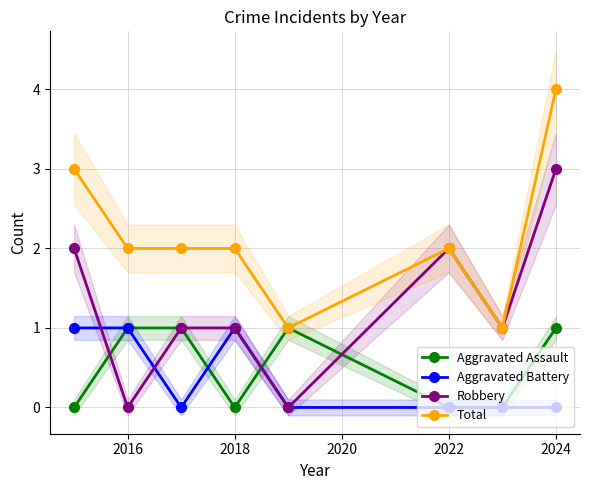

At how many categories does at least one series exceed 3?

1